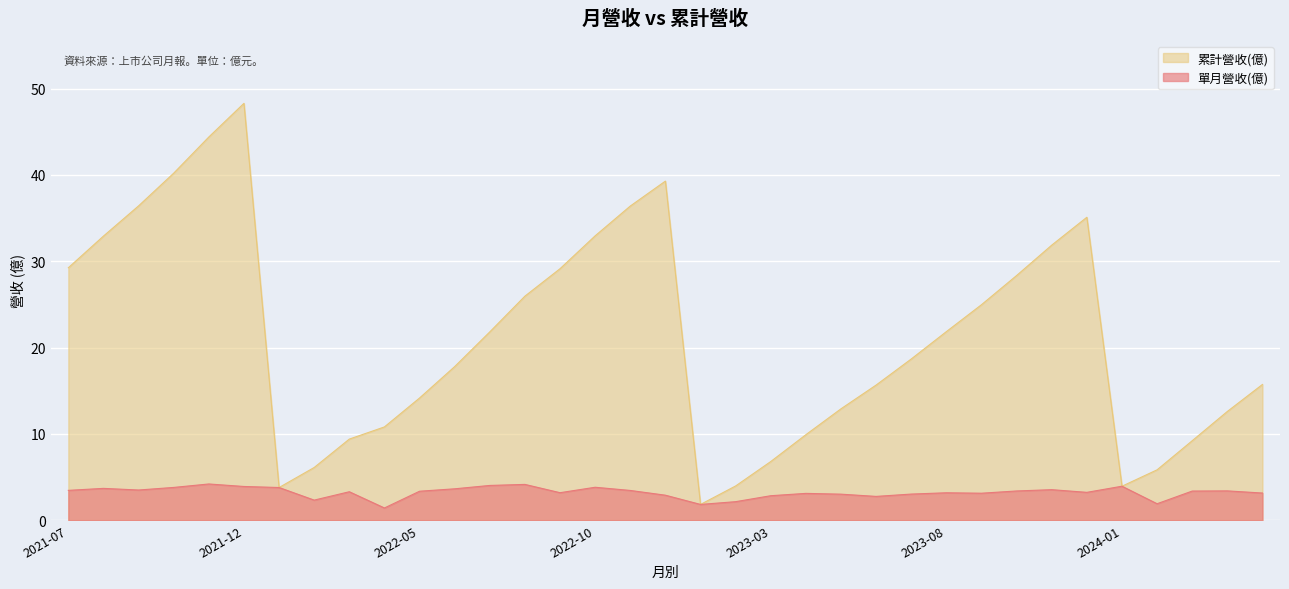

True or false: 累計營收(億) and 單月營收(億) intersect in this chart.

False